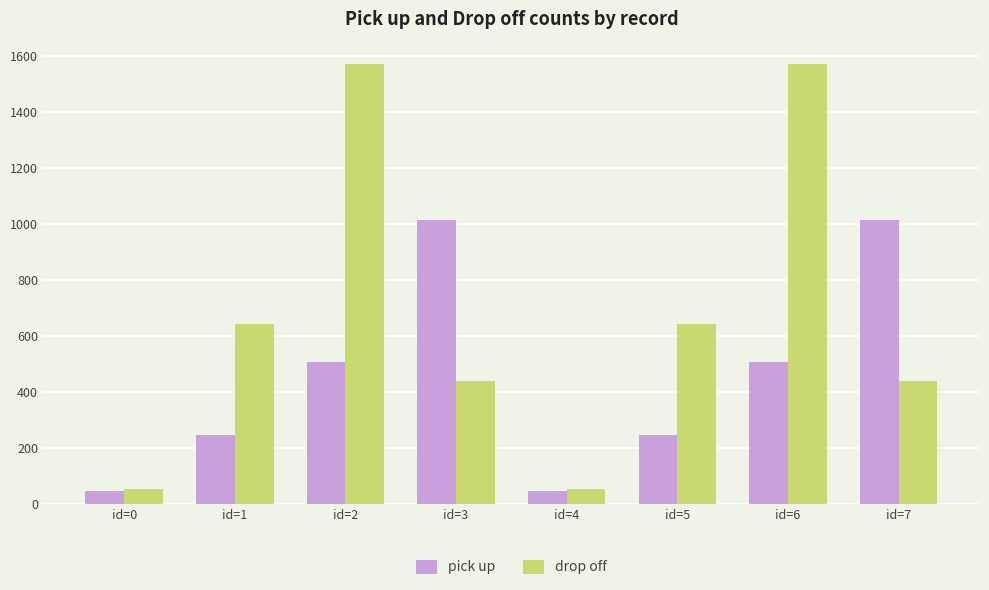

What is the sum of all pick up values?

3626